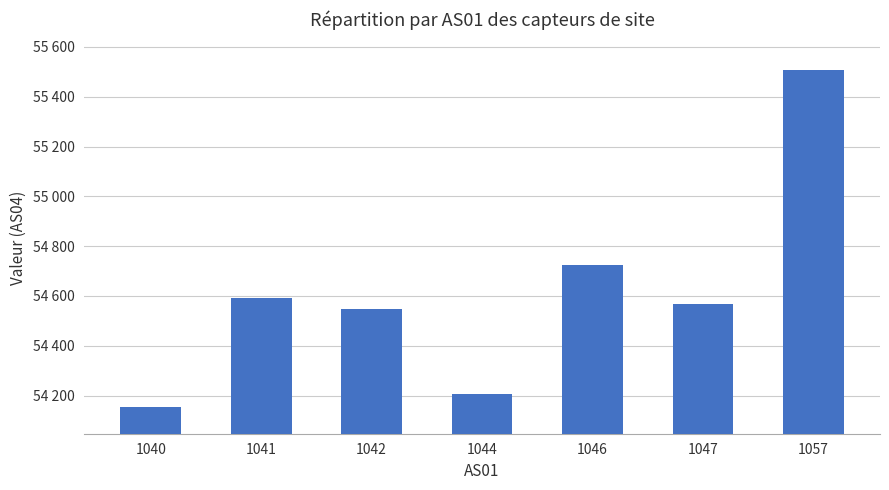

At which category does the chart reach its minimum across all series?

1040